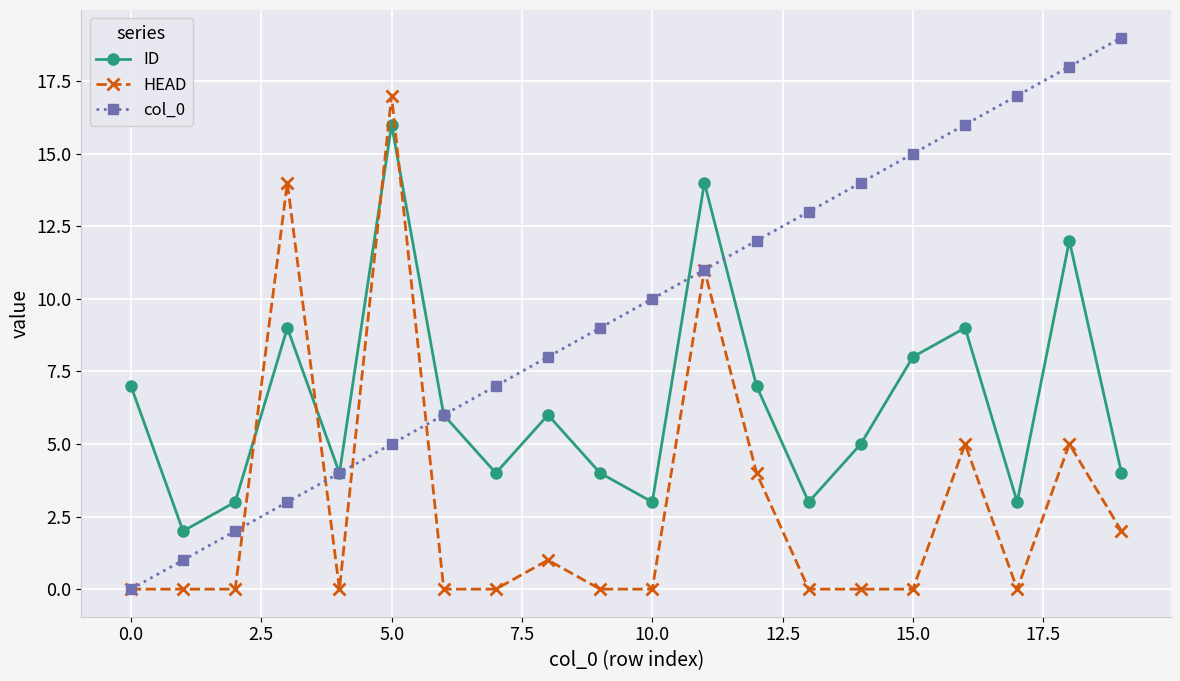

After their last crossing, which series has the higher values: col_0 or ID?

col_0